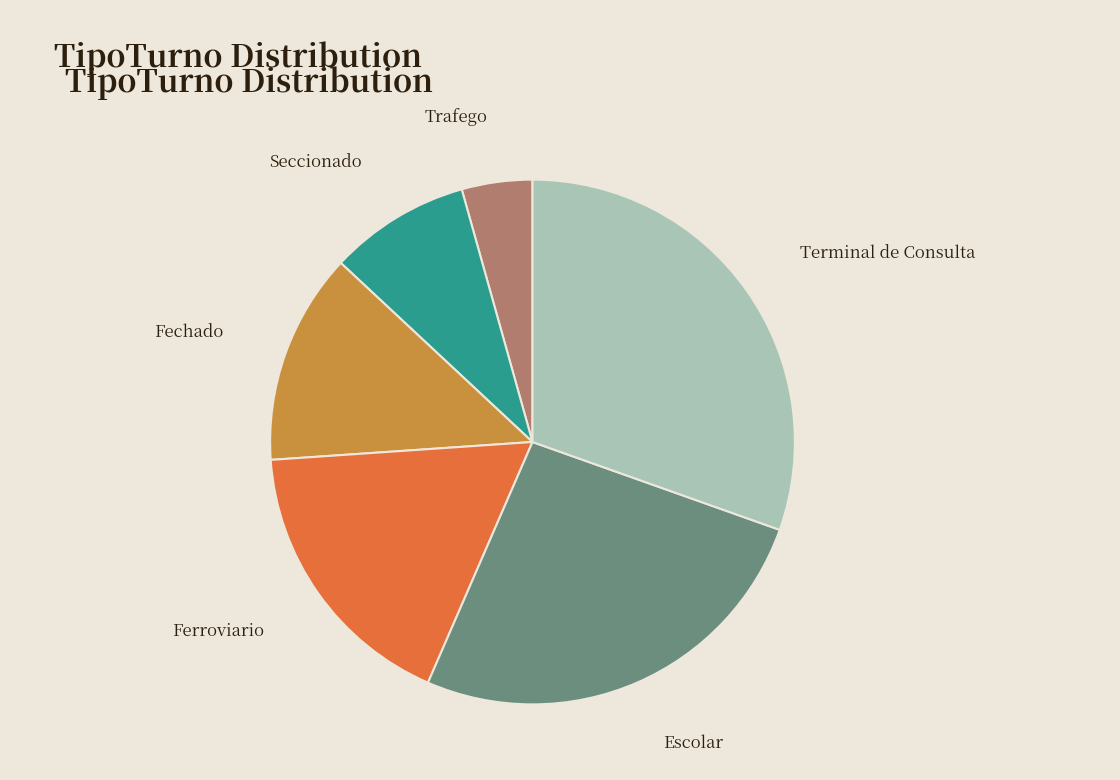

Does any single category account for the majority?

No